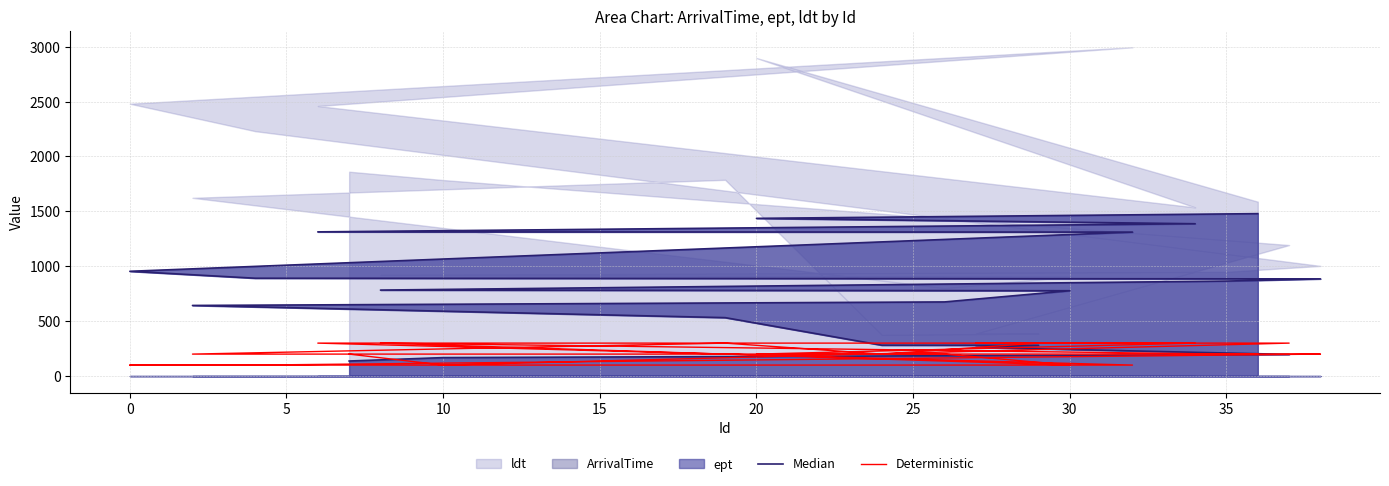

Reading left to right, extract all data points from this chart.

Median: 137	168	197	261	280	281	532	643	675	777	783	865	885	891	954	1311	1313	1387	1436	1479
Deterministic: 200	100	300	300	300	200	300	200	200	100	300	200	200	100	100	100	300	300	200	200